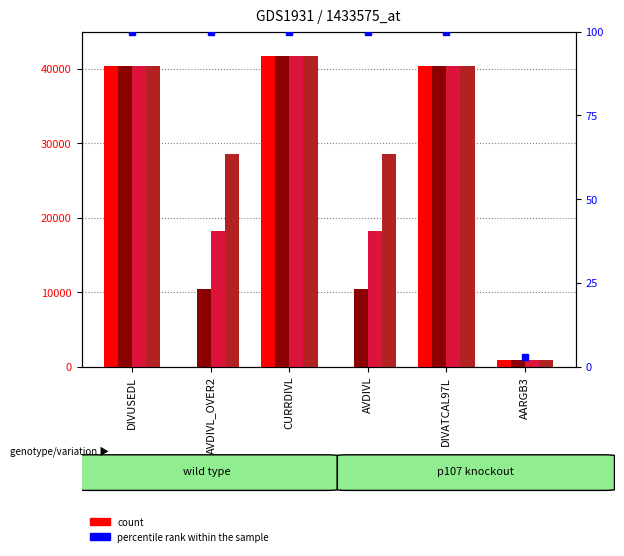

How many bars are there in total?

30